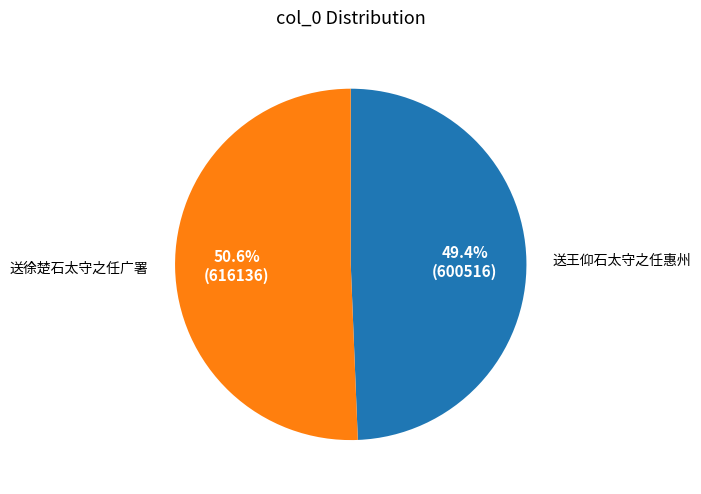

Which category has the biggest portion of the pie?

送徐楚石太守之任广署